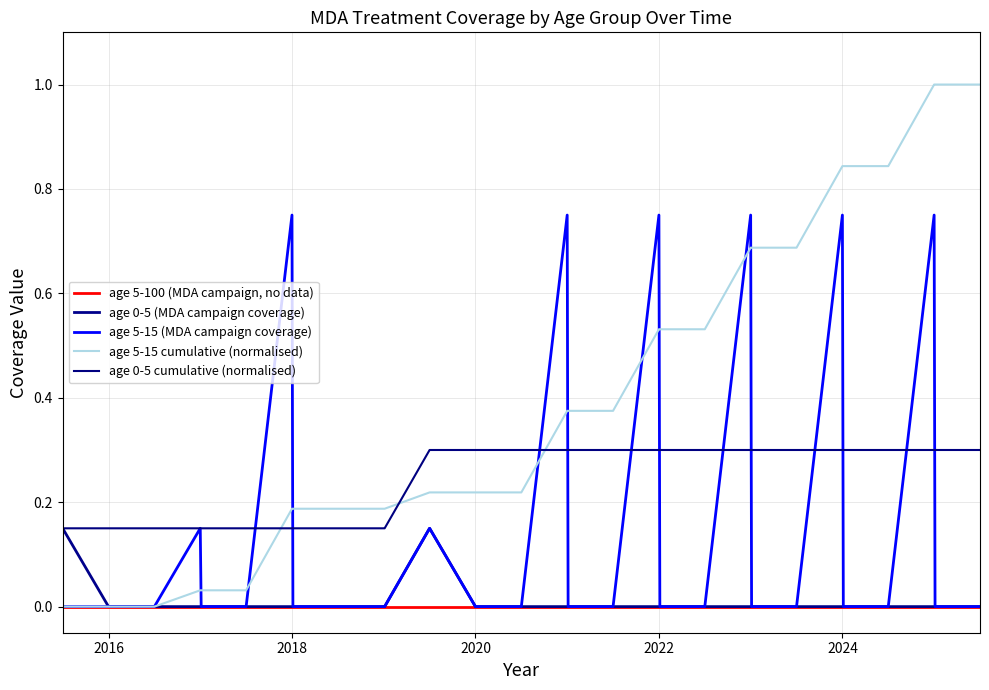

Reading left to right, extract all data points from this chart.

age 5-100 (MDA campaign, no data): 0.0	0.0	0.0	0.0	0.0	0.0	0.0	0.0	0.0	0.0	0.0	0.0	0.0	0.0	0.0	0.0	0.0	0.0	0.0	0.0	0.0	0.0	0.0	0.0	0.0	0.0	0.0	0.0	0.0	0.0
age 0-5 (MDA campaign coverage): 0.1	0.0	0.0	0.0	0.0	0.0	0.0	0.0	0.0	0.0	0.0	0.1	0.0	0.0	0.0	0.0	0.0	0.0	0.0	0.0	0.0	0.0	0.0	0.0	0.0	0.0	0.0	0.0	0.0	0.0
age 5-15 (MDA campaign coverage): 0.0	0.0	0.0	0.1	0.0	0.0	0.8	0.0	0.0	0.0	0.0	0.1	0.0	0.0	0.0	0.8	0.0	0.0	0.8	0.0	0.0	0.8	0.0	0.0	0.8	0.0	0.0	0.8	0.0	0.0
age 5-15 cumulative (normalised): 0.0	0.0	0.0	0.0	0.0	0.0	0.2	0.2	0.2	0.2	0.2	0.2	0.2	0.2	0.2	0.4	0.4	0.4	0.5	0.5	0.5	0.7	0.7	0.7	0.8	0.8	0.8	1.0	1.0	1.0
age 0-5 cumulative (normalised): 0.1	0.1	0.1	0.1	0.1	0.1	0.1	0.1	0.1	0.1	0.1	0.3	0.3	0.3	0.3	0.3	0.3	0.3	0.3	0.3	0.3	0.3	0.3	0.3	0.3	0.3	0.3	0.3	0.3	0.3